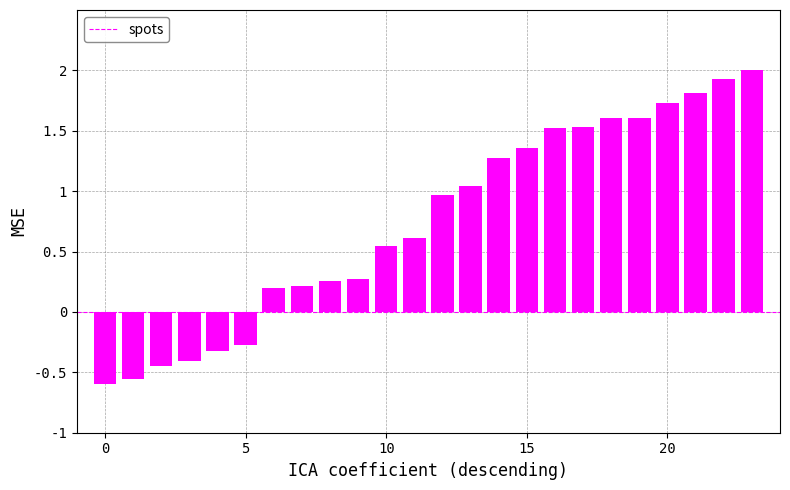

What is the greatest value displayed?

2.0